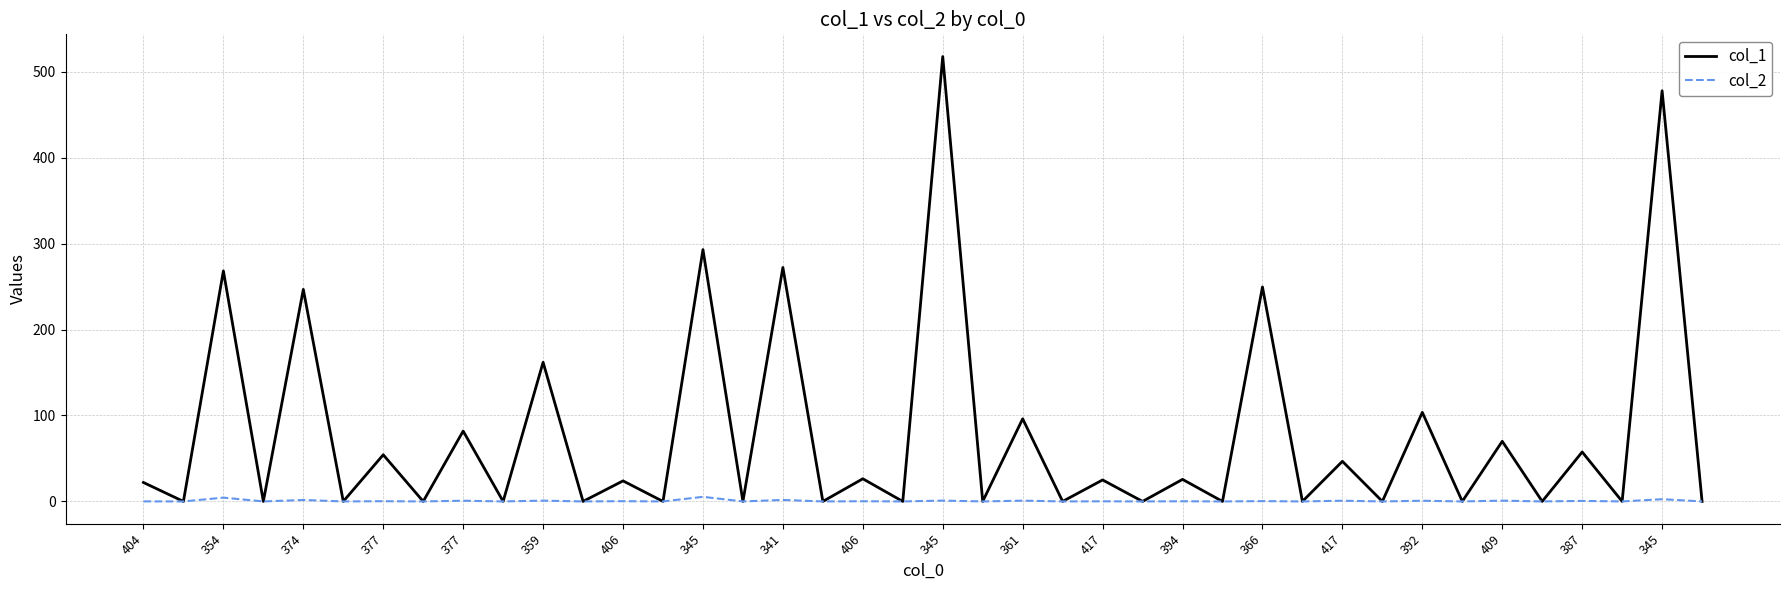

Which series has the largest total across all categories?

col_1